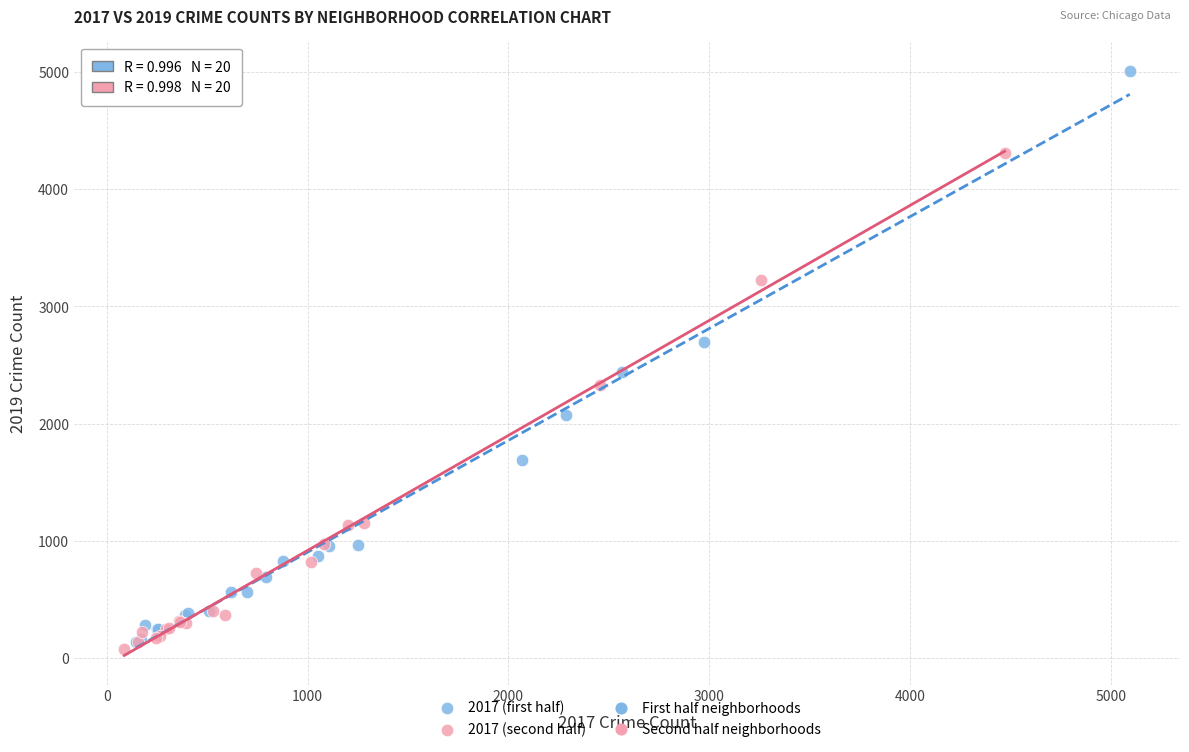

Which series contains the highest Y value?

2017 (first half)